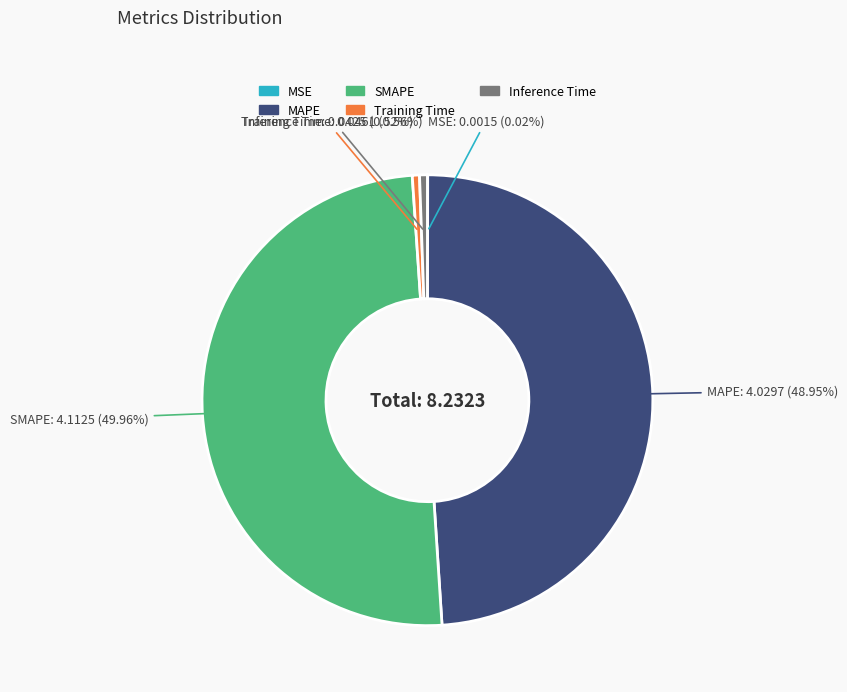

What is the total percentage of MAPE and Inference Time?

49.5%